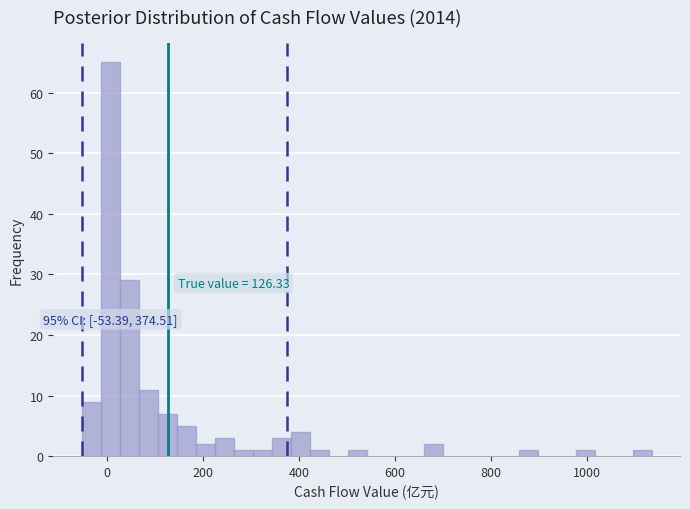

Around what value on the x-axis is the tallest bar? Give the approximate position of its centre, as read against the axis.

0